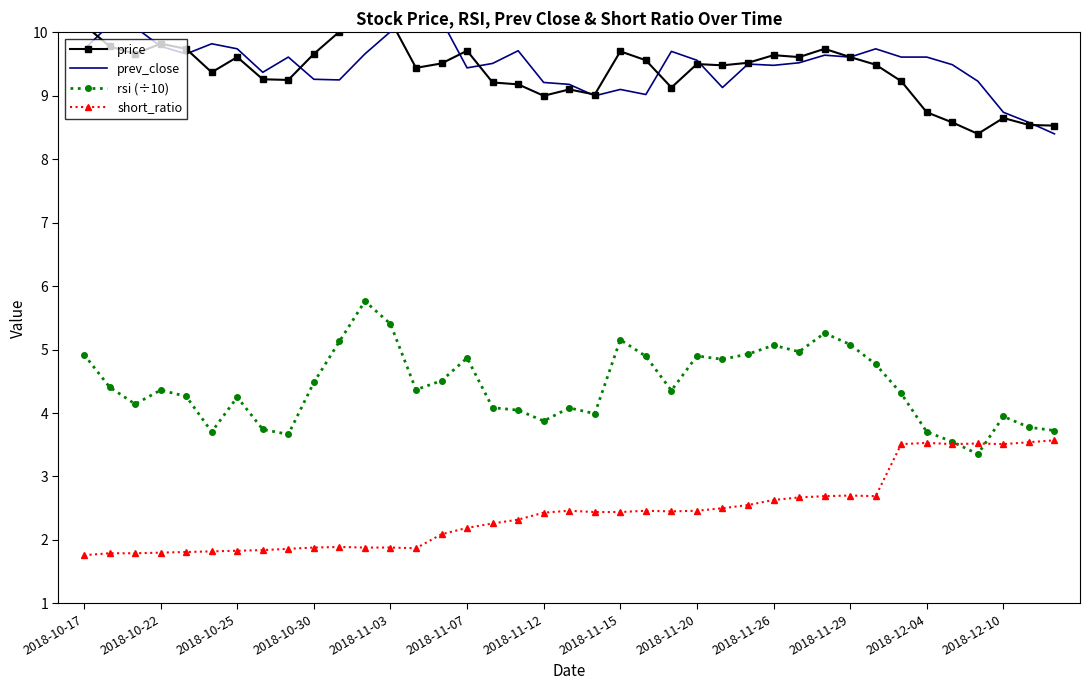

True or false: rsi (÷10) has a value of 5.4 at 2018-11-03.

True